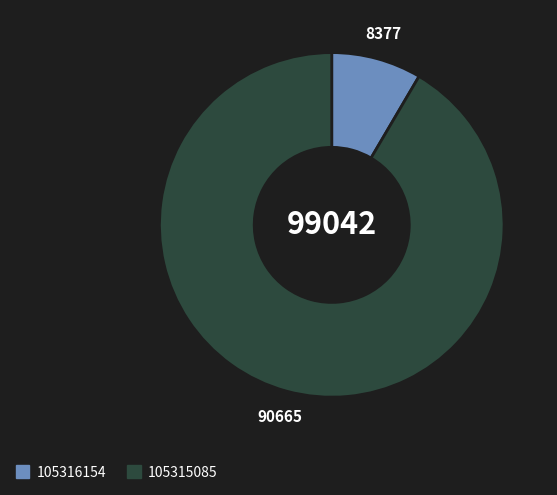

Between 105315085 and 105316154, which is larger?

105315085